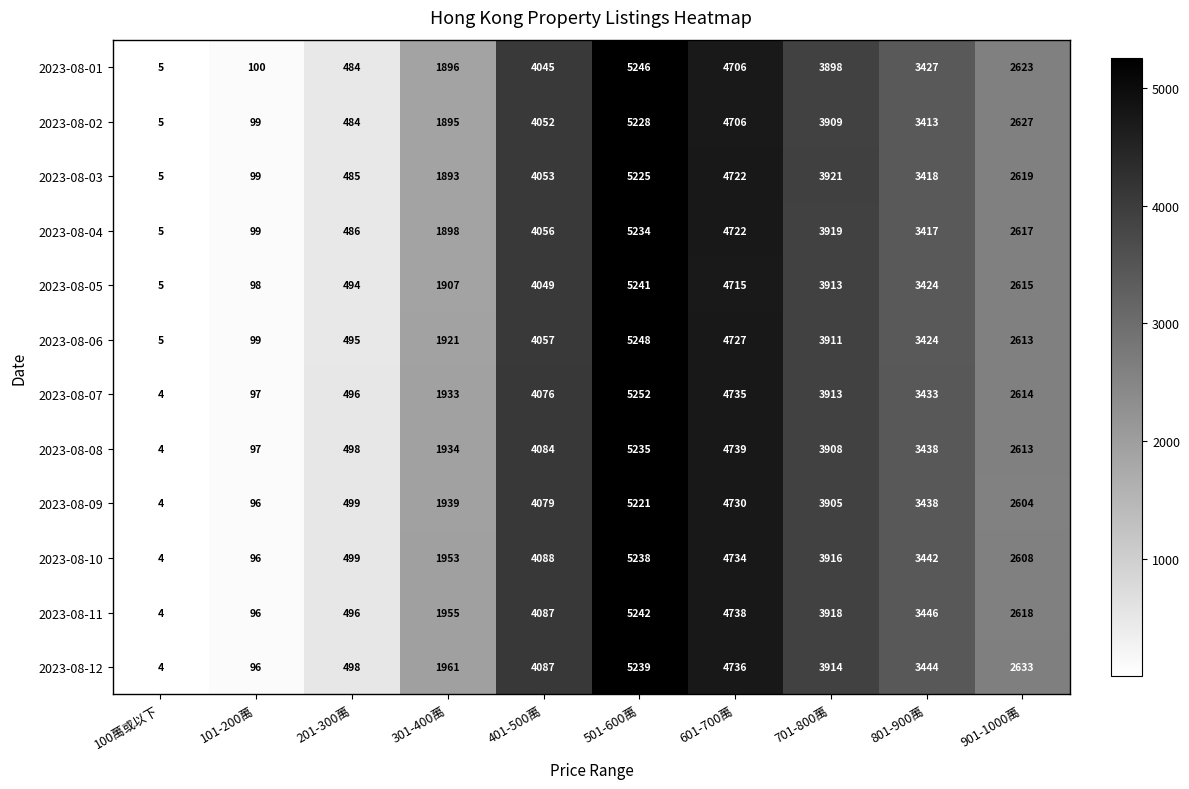

List the series in order of their peak value, highest first.

2023-08-07, 2023-08-06, 2023-08-01, 2023-08-11, 2023-08-05, 2023-08-12, 2023-08-10, 2023-08-08, 2023-08-04, 2023-08-02, 2023-08-03, 2023-08-09